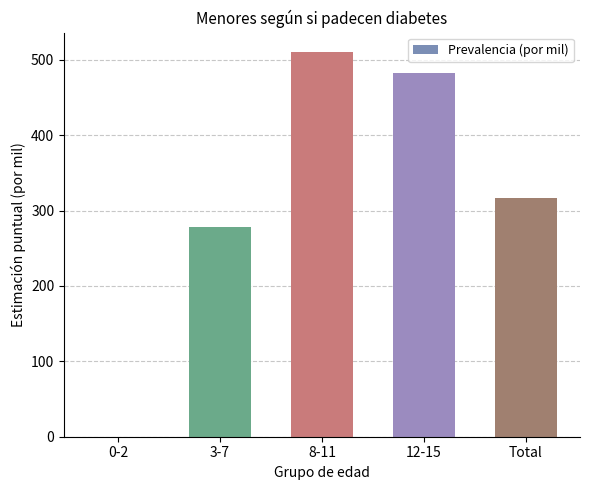

At which label is the value closest to 255?

3-7